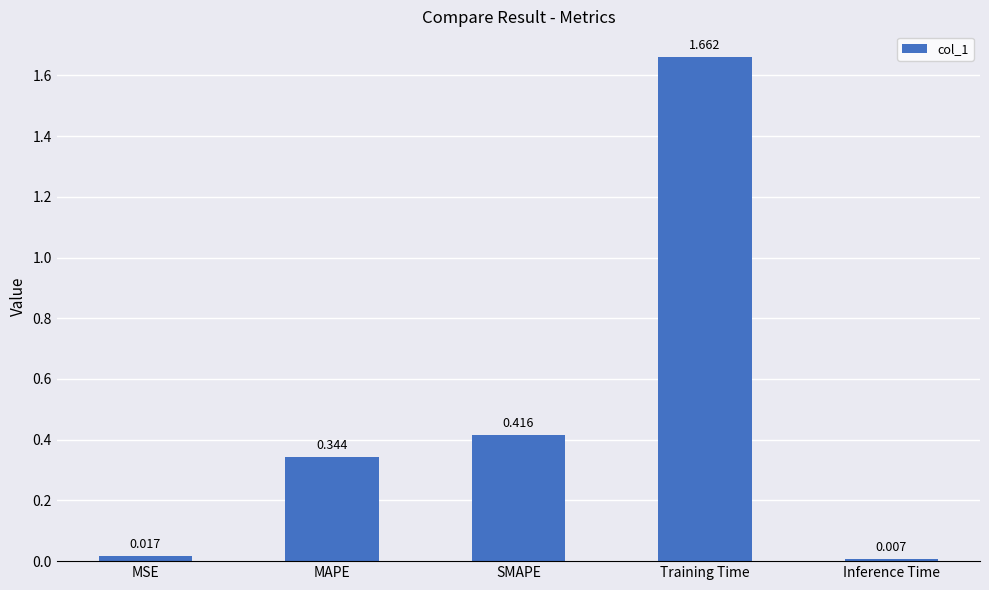

The value at SMAPE is 0.2. True or false?

False